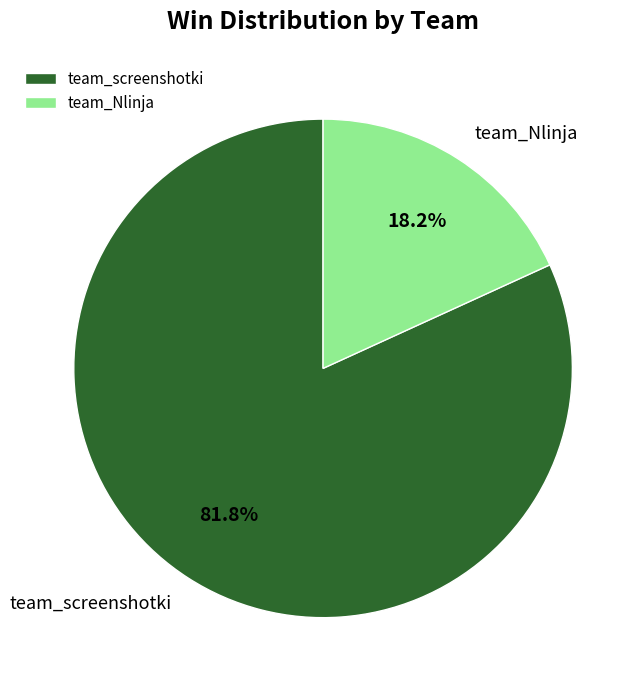

Which category has the smallest portion of the pie?

team_Nlinja